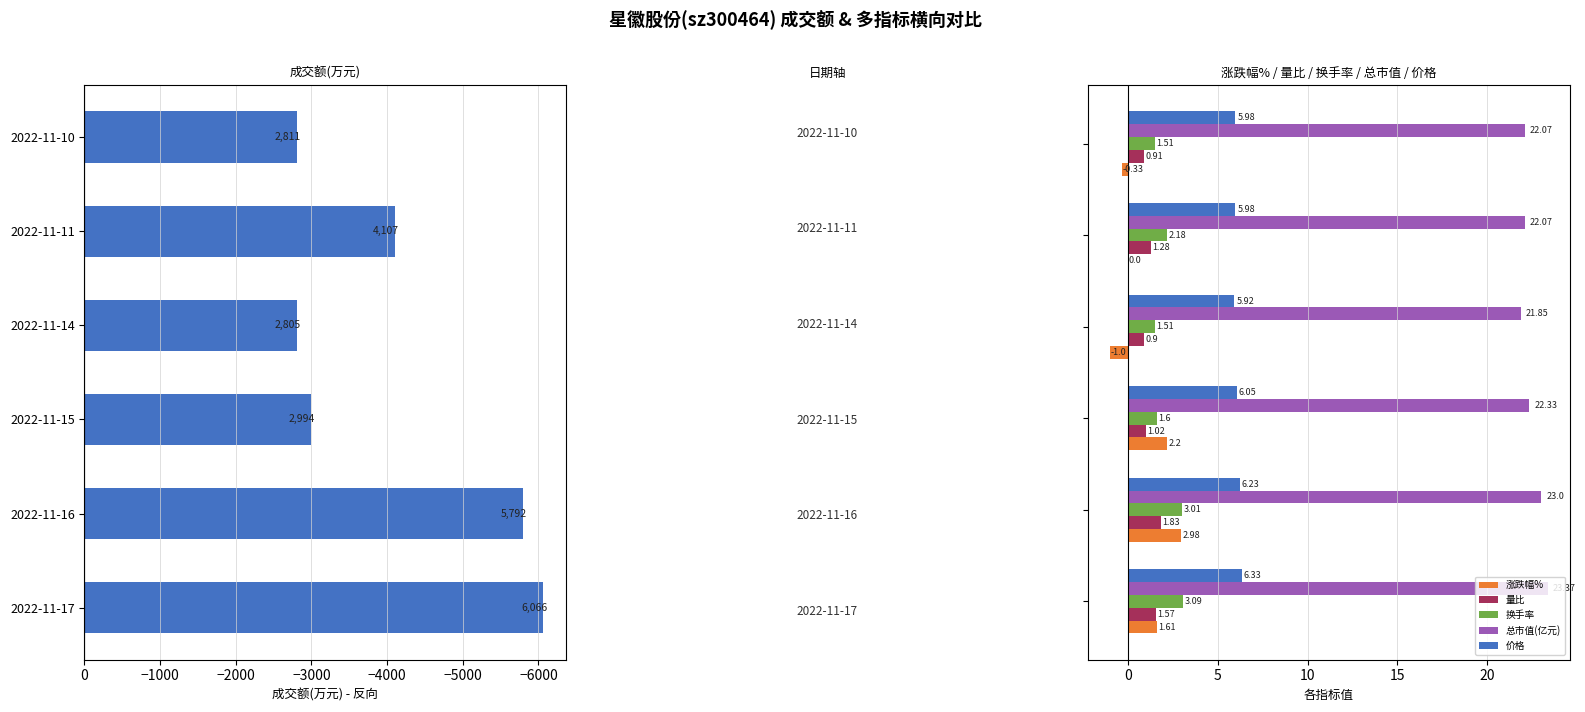

True or false: 量比 has a value of 0.9 at −4000.

True